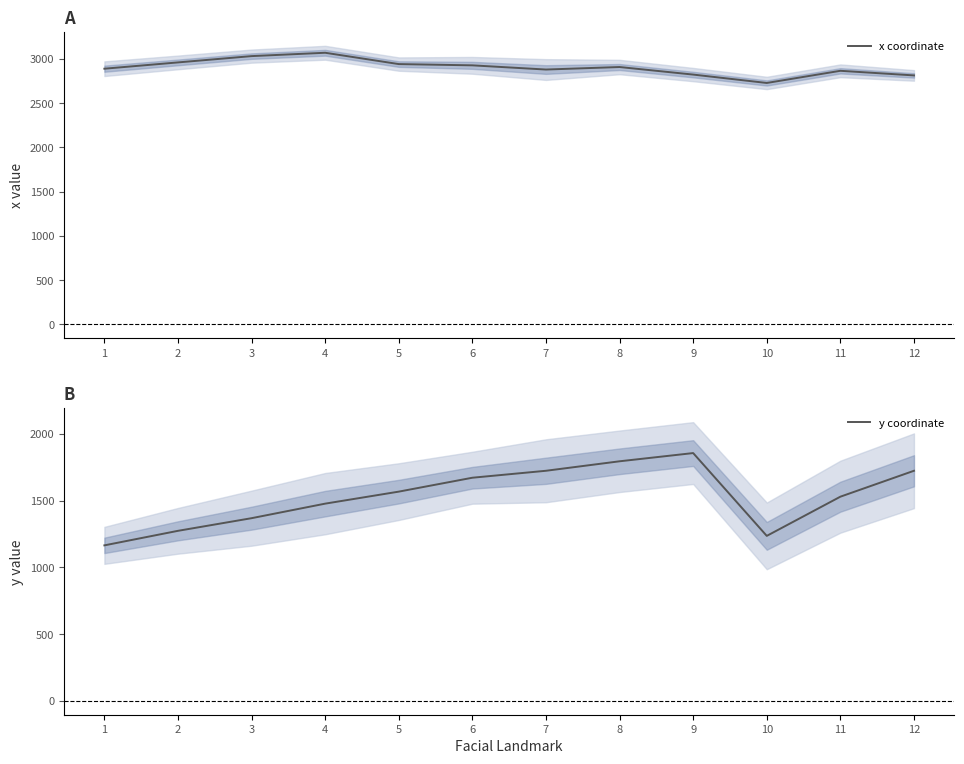

At 4, list the series in order from smallest to largest.

y coordinate, x coordinate